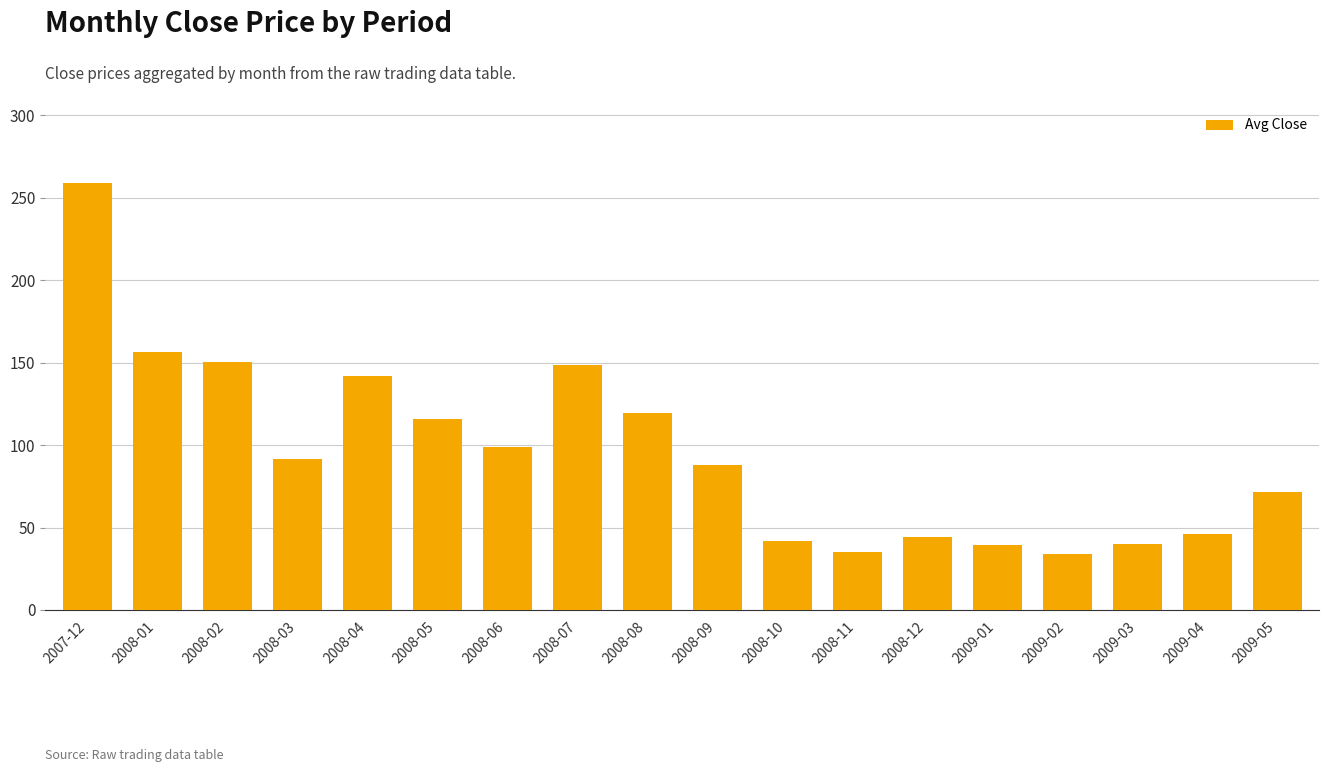

Does the chart contain any negative values?

No